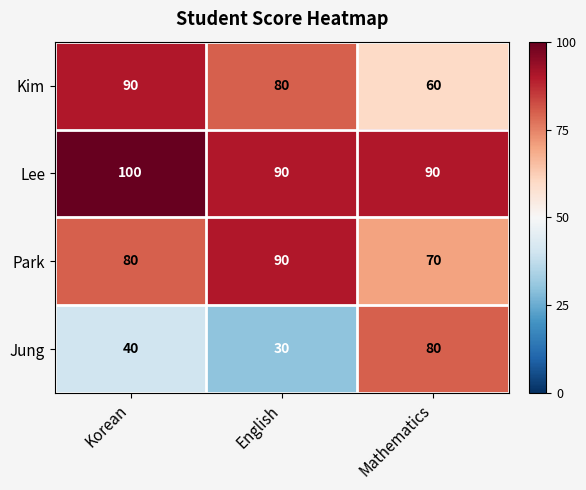

At how many categories does at least one series exceed 96?

1